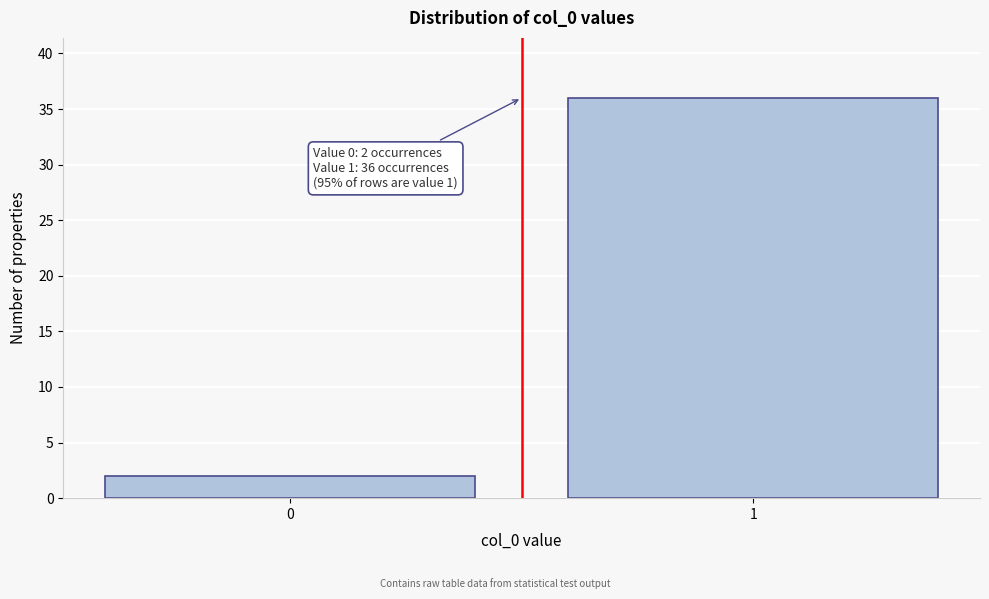

Reading left to right, what are all the values shown in this chart?

2	36